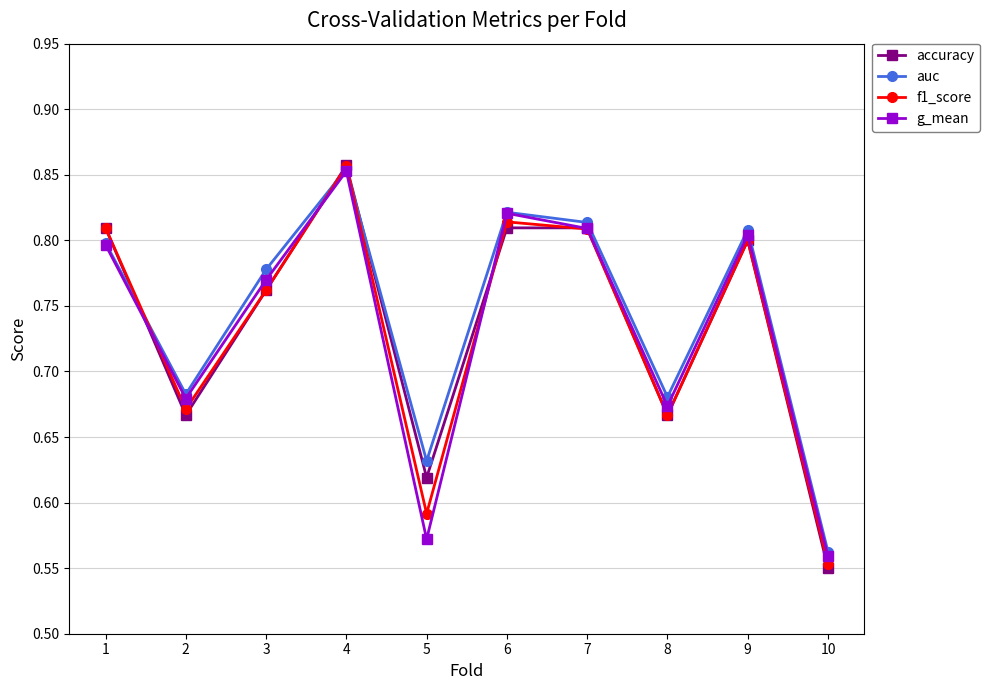

At which category is the sum across all series the highest?

4